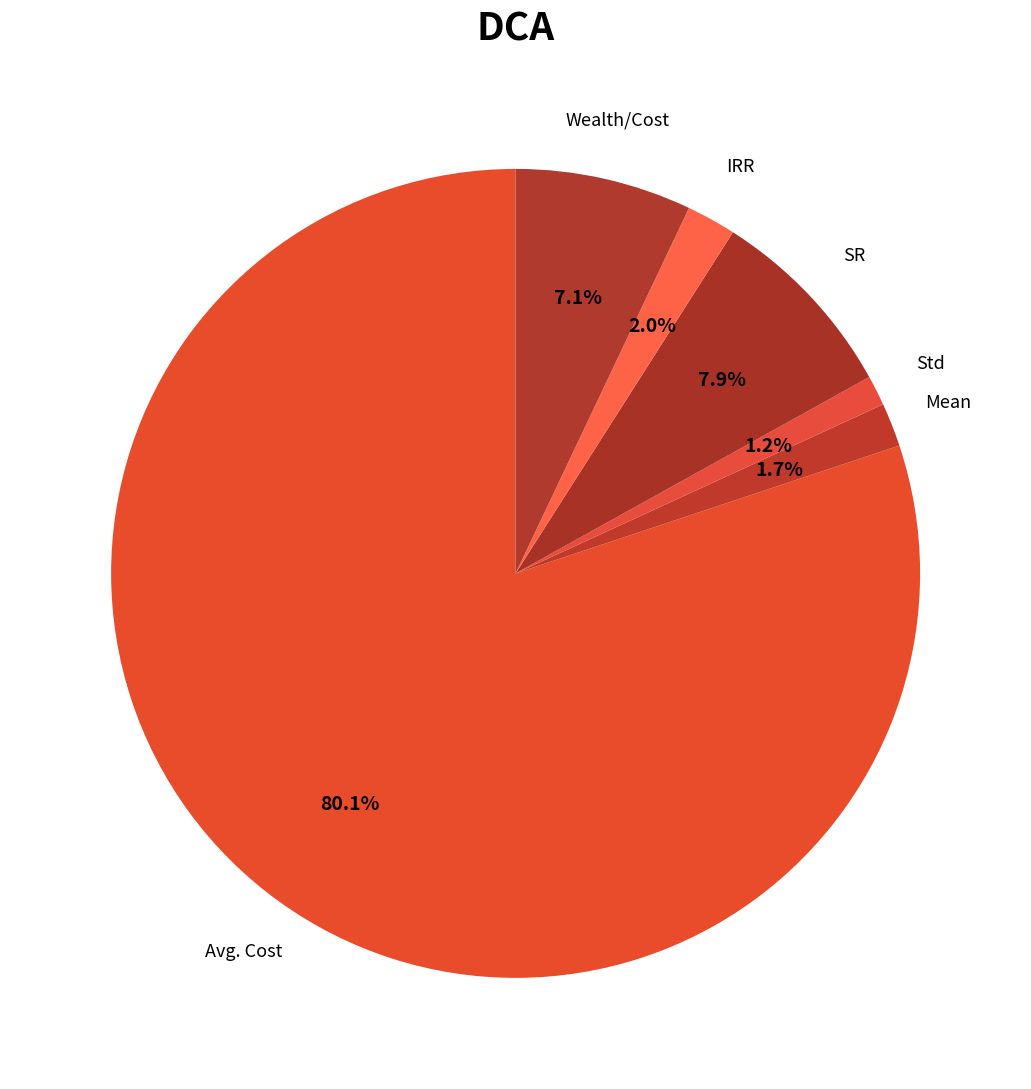

How many slices are in this pie chart?

6